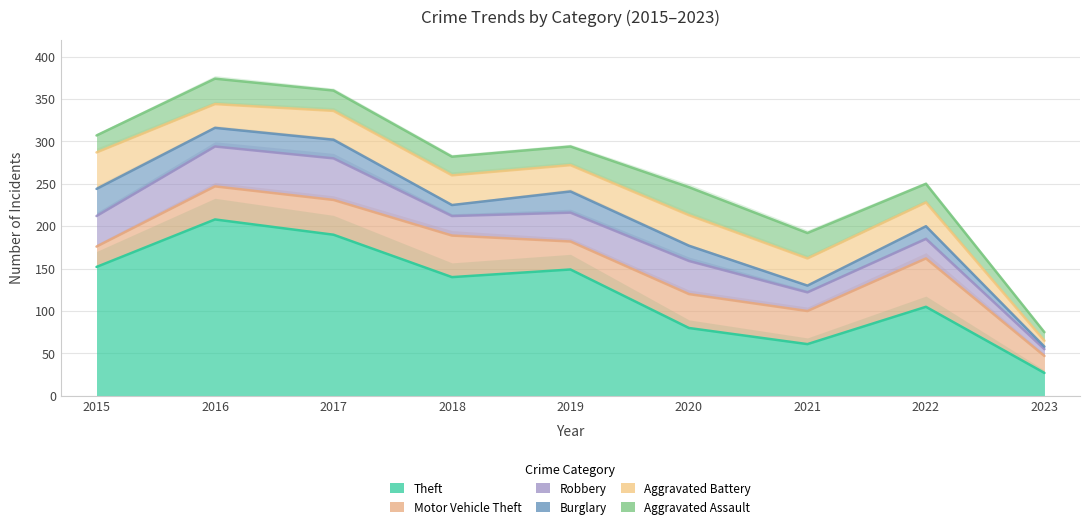

The value of Aggravated Assault at 2015 is 5. True or false?

False